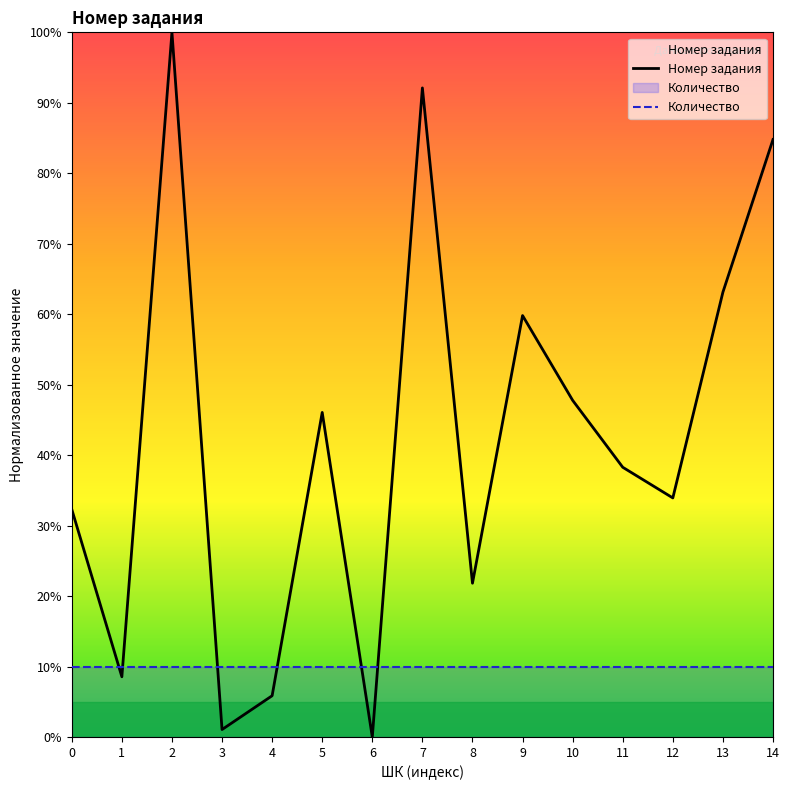

Rank the series by their average value, from highest to lowest.

Номер задания, Количество